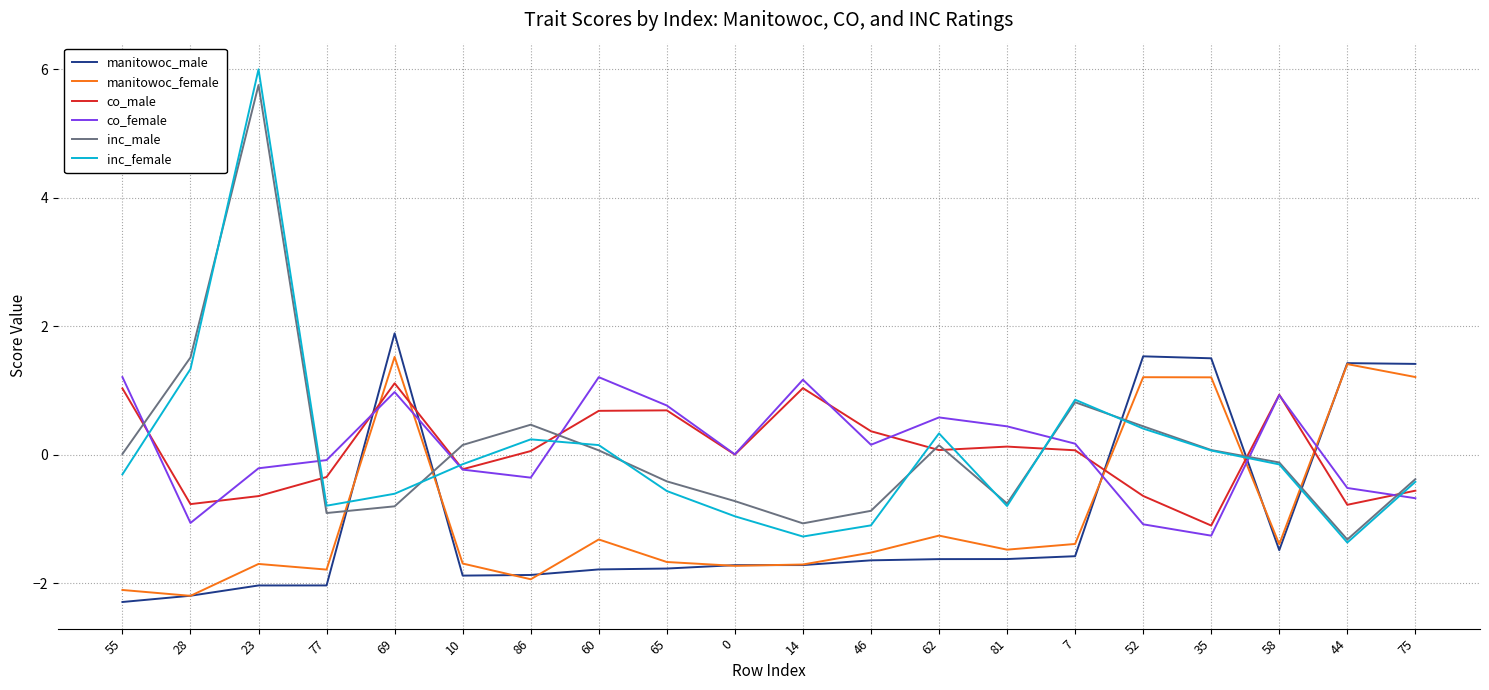

At which label is inc_male closest to 2?

28